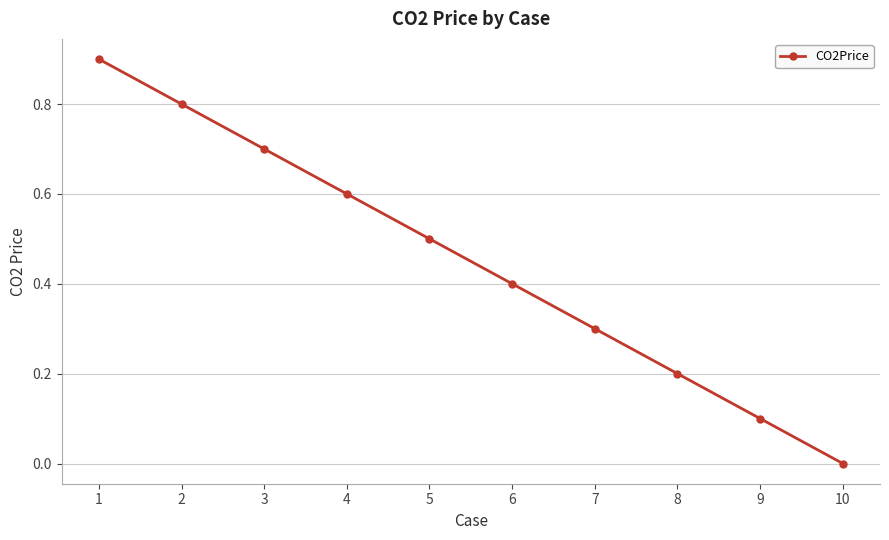

What is the change in value from 1 to 2?

-0.1